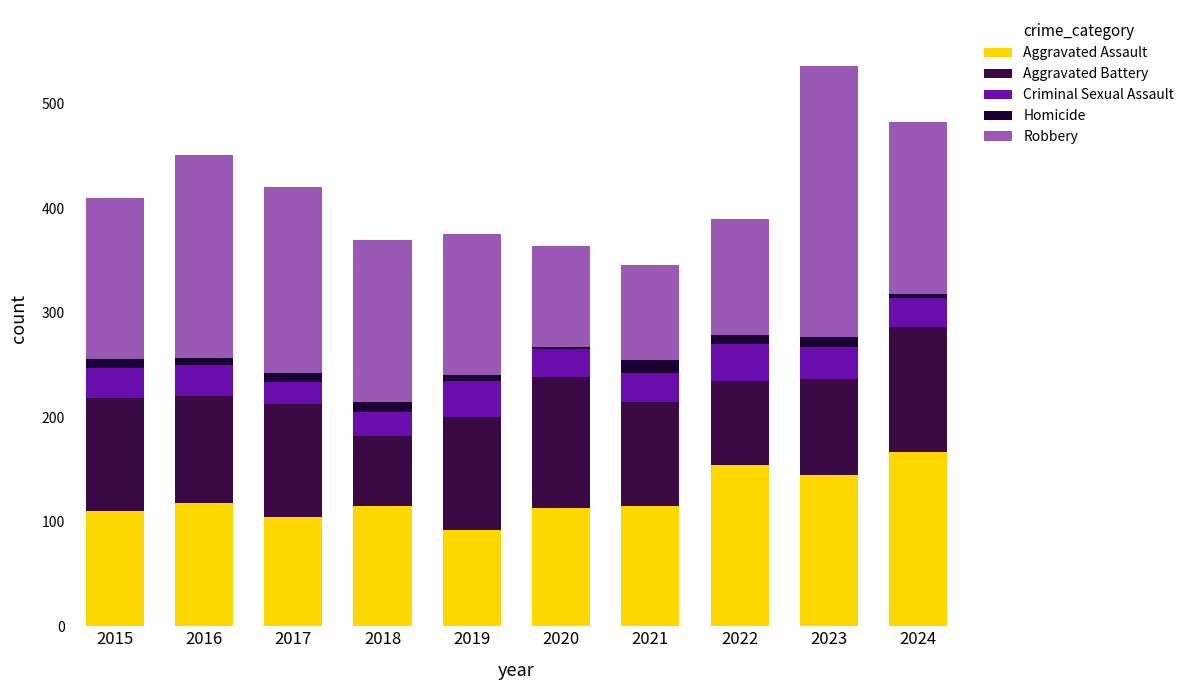

Are the bars horizontal?

No